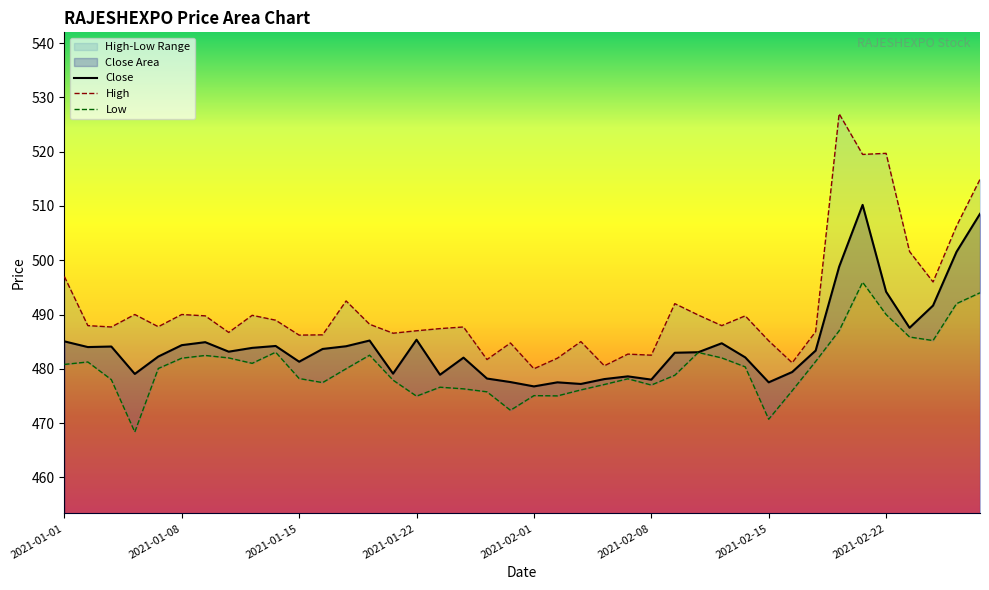

Reading left to right, transcribe all the data shown in this chart.

Close: 485.1	484.0	484.1	479.1	482.2	484.4	484.9	483.1	483.9	484.2	481.3	483.6	484.1	485.2	479.1	485.4	478.9	482.1	478.2	477.6	476.8	477.5	477.2	478.1	478.6	478.0	482.9	483.1	484.7	482.1	477.5	479.4	483.4	498.8	510.2	494.2	487.6	491.6	501.6	508.6
High: 497.0	487.9	487.7	490.0	487.8	490.0	489.8	486.7	489.9	488.9	486.2	486.2	492.5	488.2	486.6	487.0	487.4	487.7	481.7	484.8	480.0	481.9	485.0	480.6	482.7	482.5	492.0	489.9	487.9	489.8	485.1	481.1	486.9	527.0	519.5	519.7	501.6	496.0	506.3	514.9
Low: 480.8	481.2	478.0	468.4	480.1	481.9	482.4	482.0	481.0	483.1	478.2	477.4	480.0	482.5	477.9	474.9	476.6	476.3	475.8	472.4	475.1	475.0	476.1	477.1	478.1	477.0	478.8	483.0	482.0	480.4	470.7	475.9	481.4	487.0	495.9	490.0	485.9	485.2	492.0	494.0